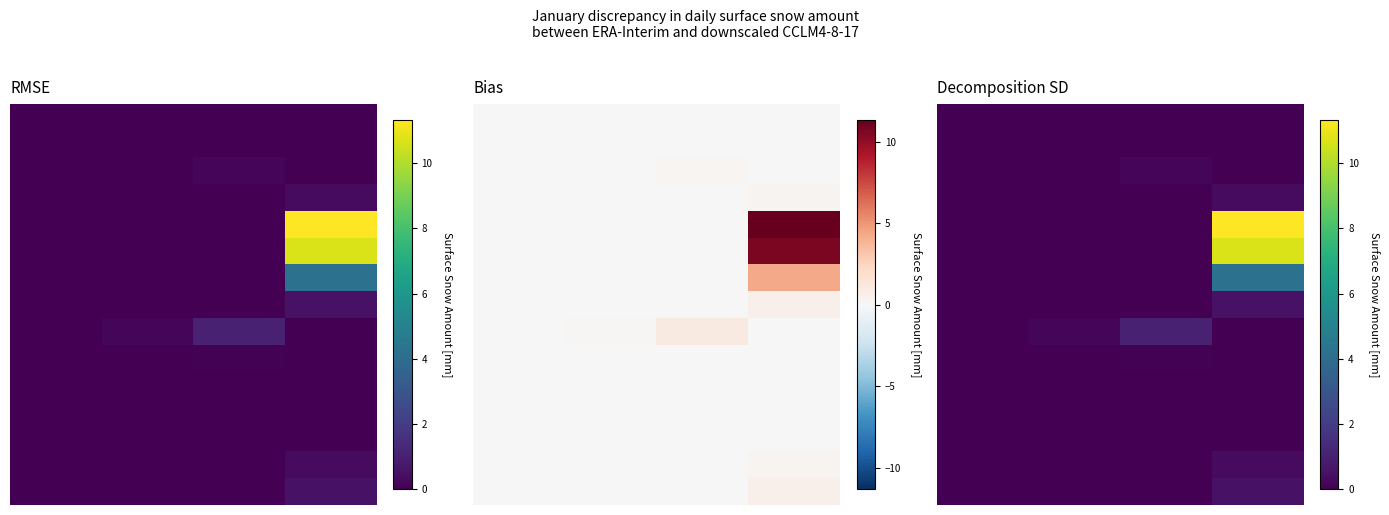

What is the total value across all series at 2?

1.3